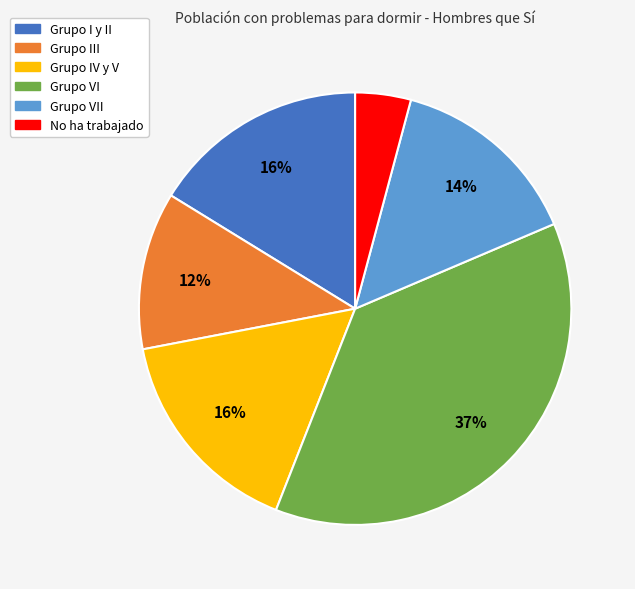

Is there any slice that represents more than half of the pie?

No